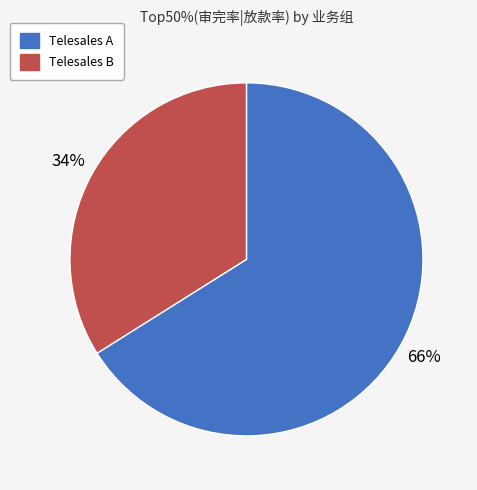

Do Telesales A and Telesales B together represent more than half of the pie?

Yes